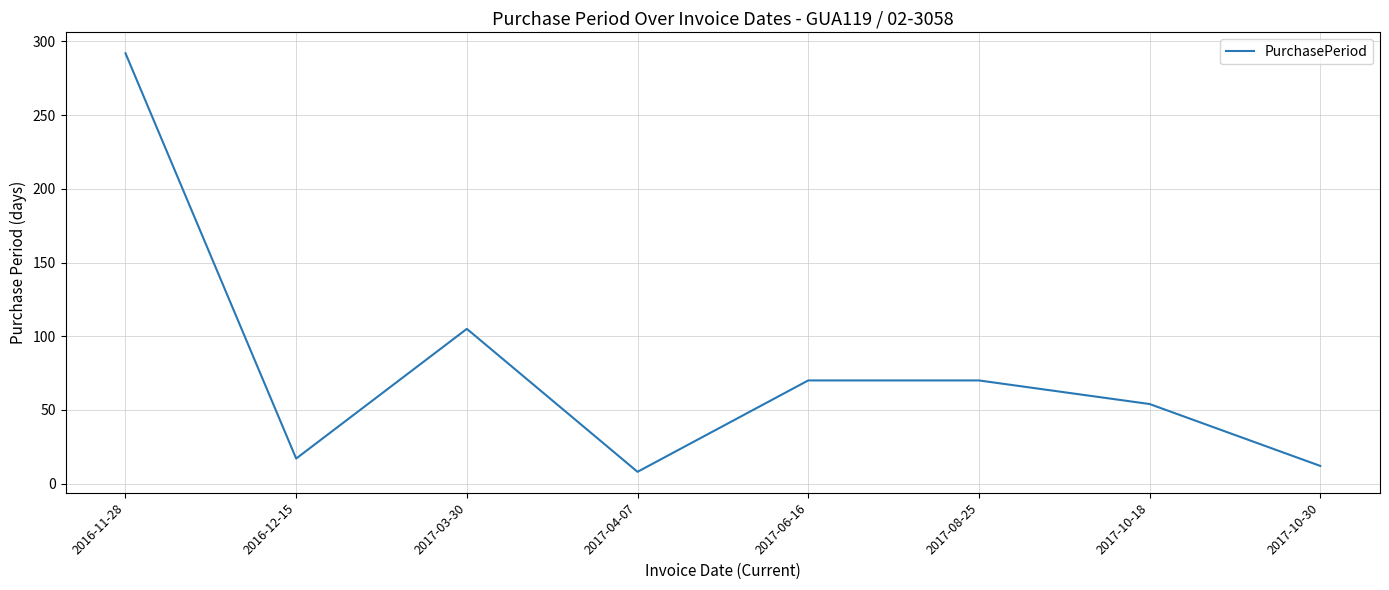

Reading right to left, transcribe all the data shown in this chart.

2017-10-30=12	2017-10-18=54	2017-08-25=70	2017-06-16=70	2017-04-07=8	2017-03-30=105	2016-12-15=17	2016-11-28=292